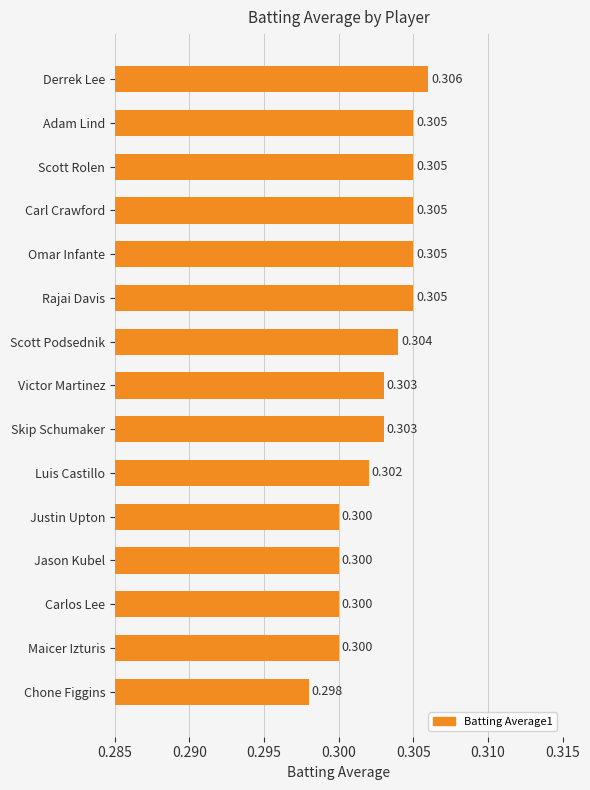

Where is the data nearest to the value 0?

Chone Figgins